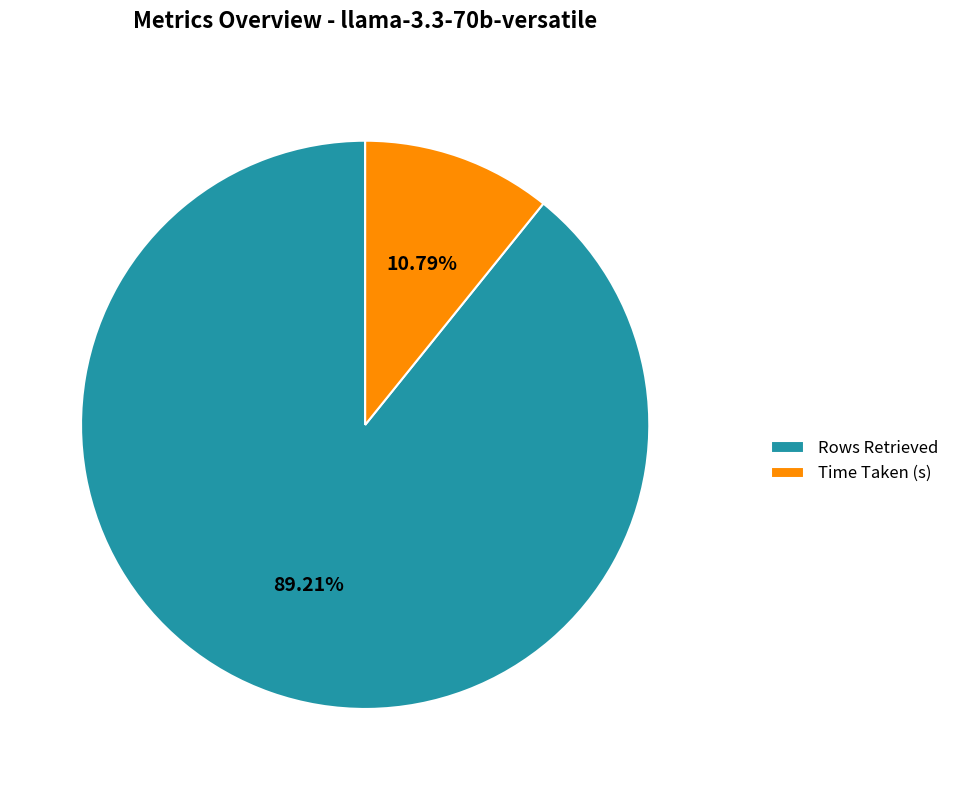

Approximately how many times larger is the value at Time Taken (s) compared to Rows Retrieved?

0.1